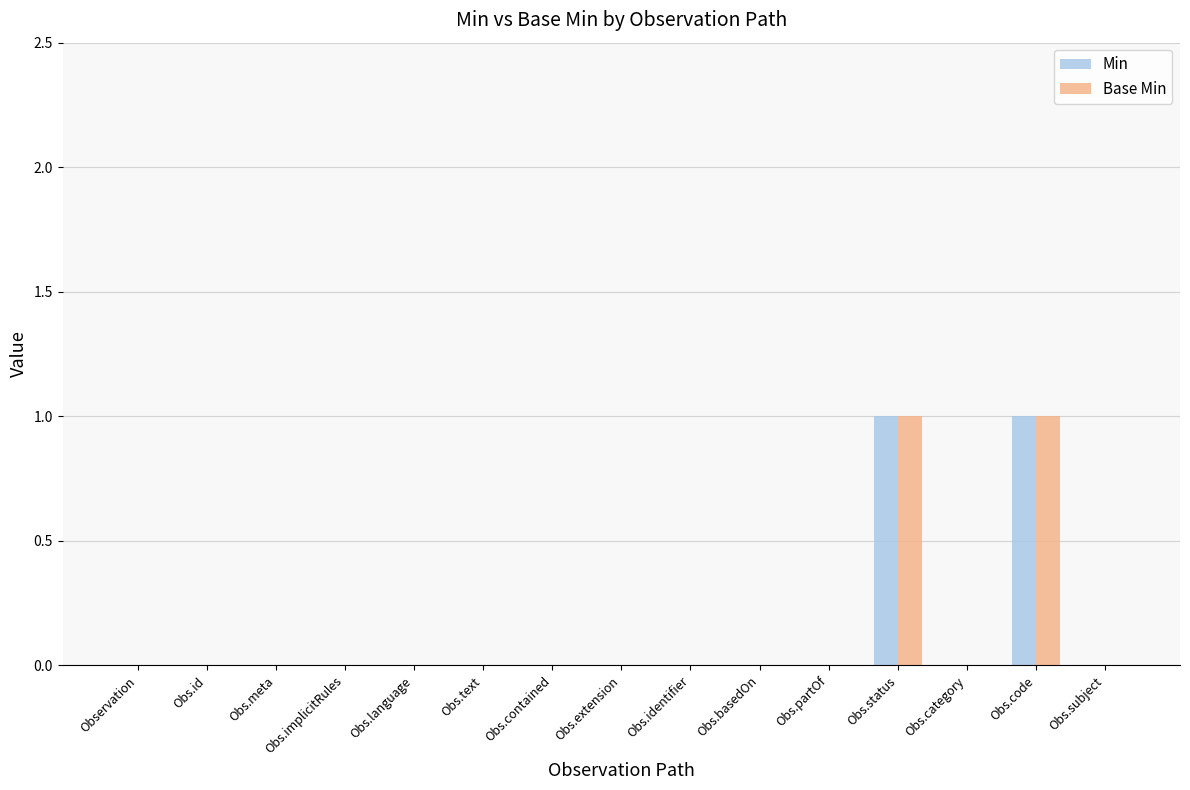

Is it true that Min equals 0 at Obs.implicitRules?

True